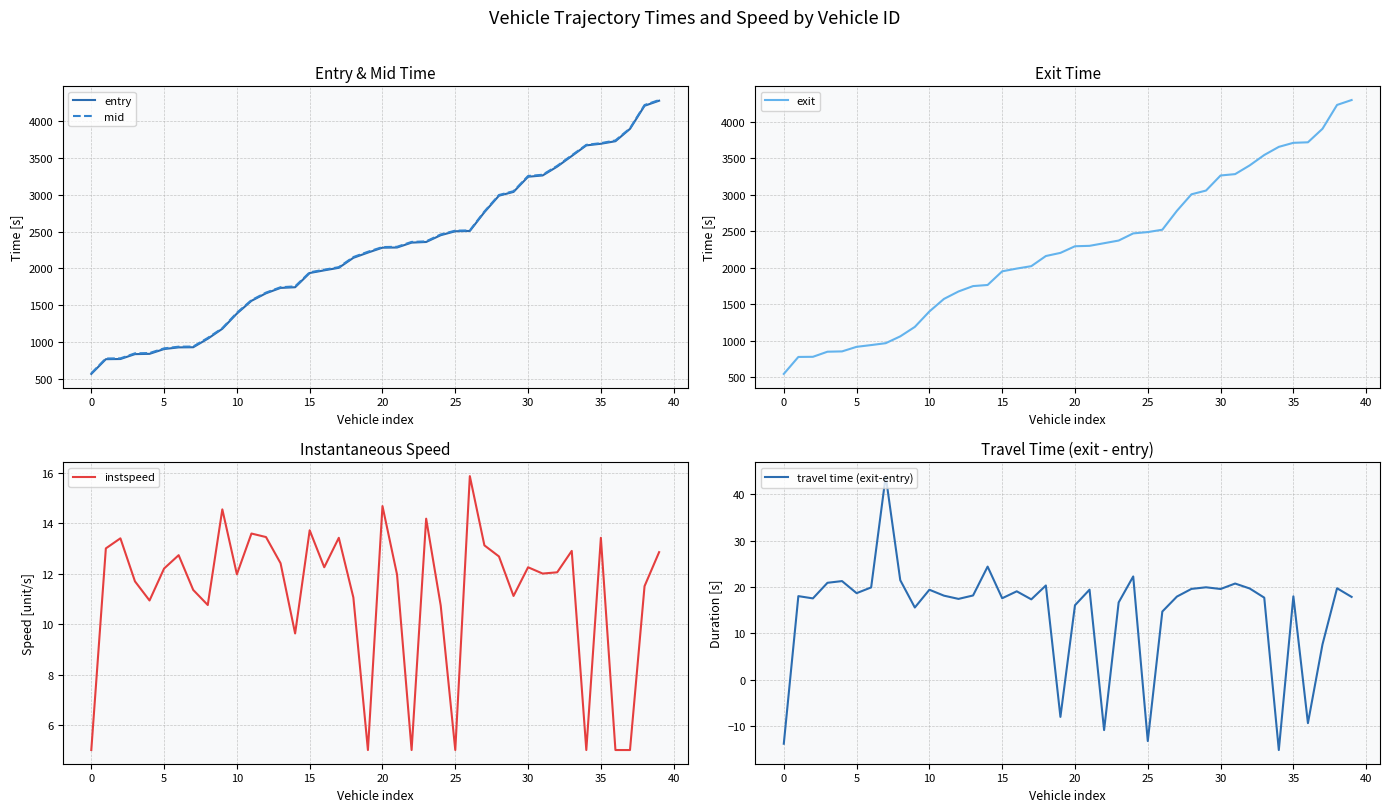

What value does the entry series have at 25?

2504.8